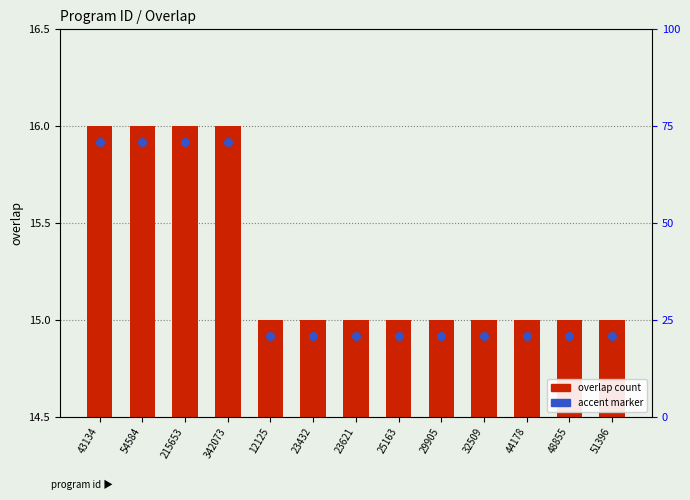

Which series has the largest Y range (max minus min)?

overlap count